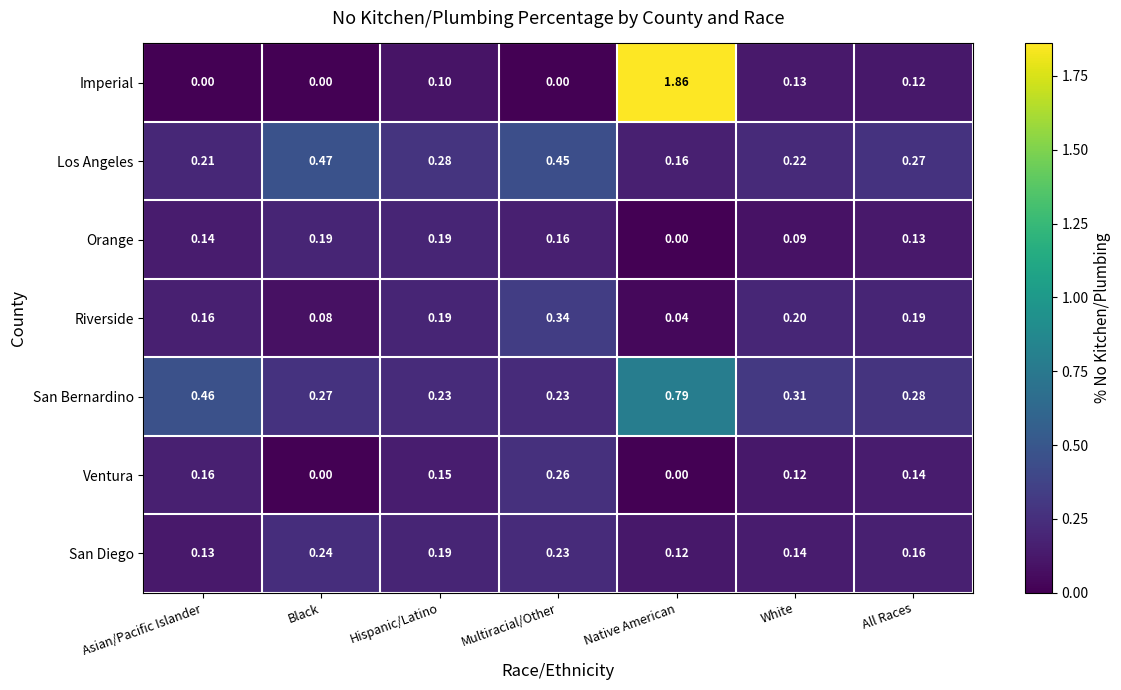

At how many categories does at least one series exceed 1?

1